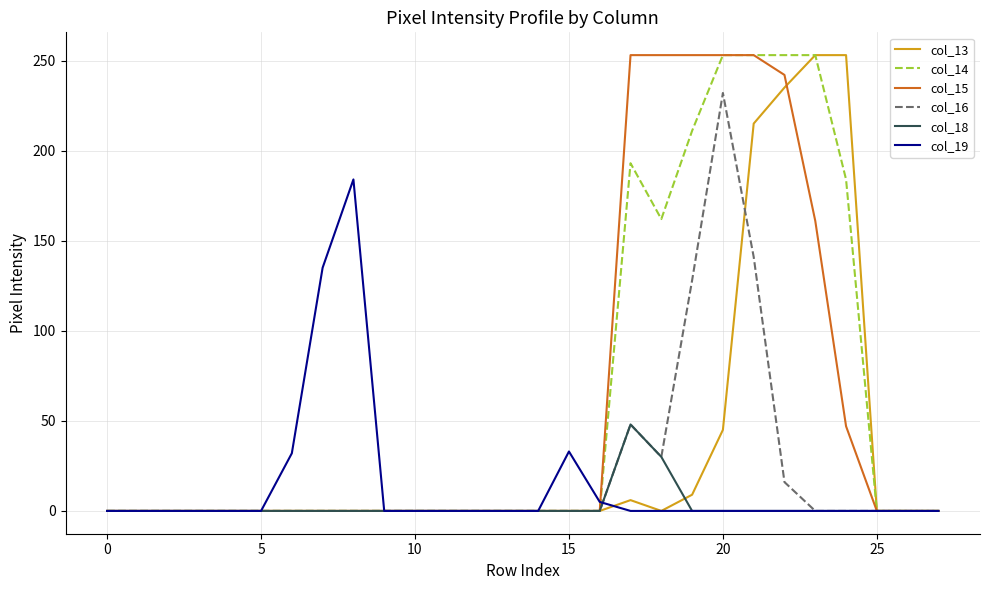

What is the maximum value shown in the chart?

253